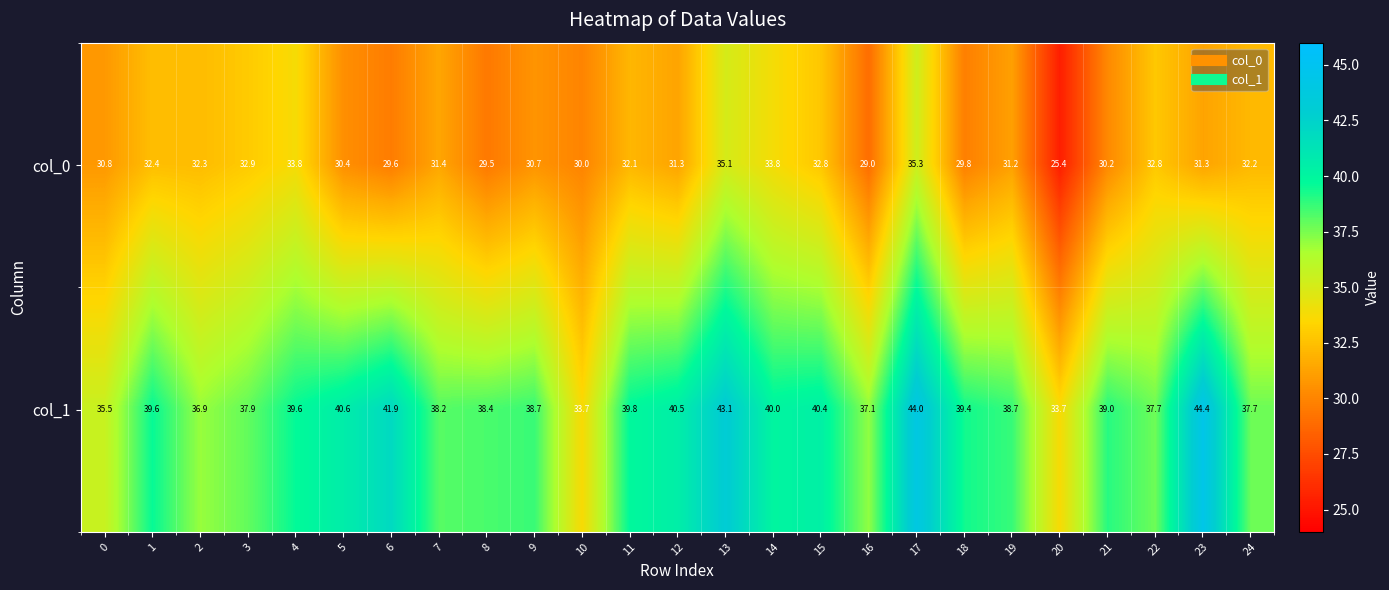

What is the highest value of the col_0 series?

35.3